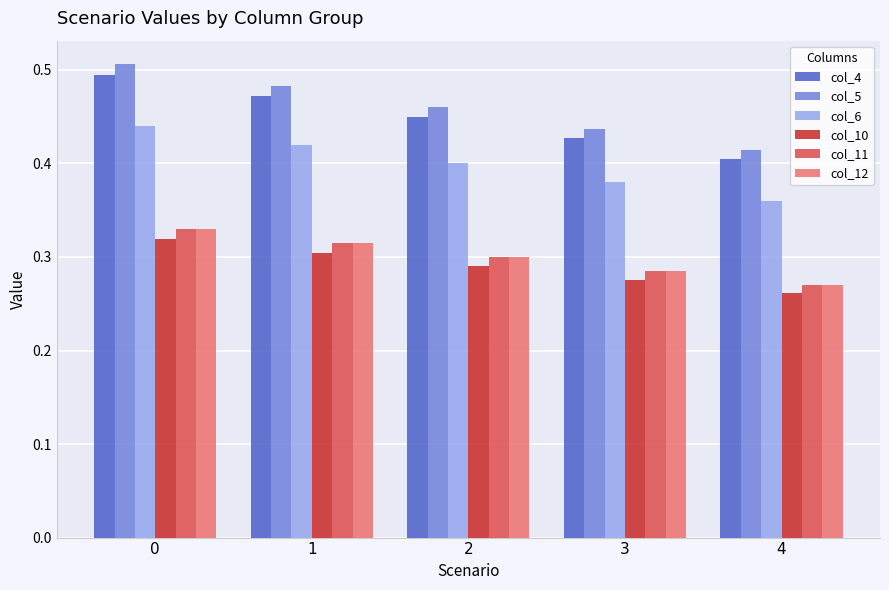

The value of col_12 at 1 is 0.4. True or false?

False